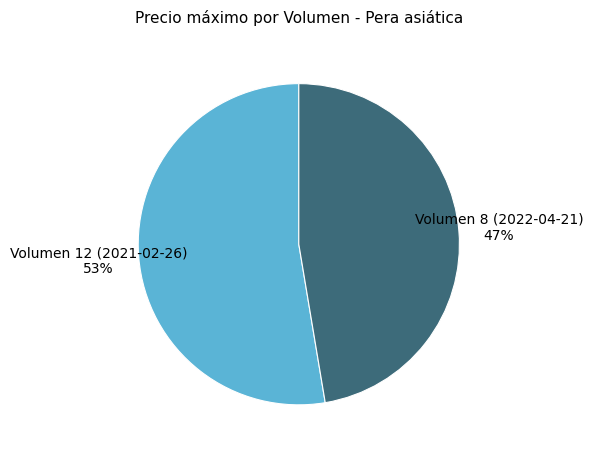

Which category has the biggest portion of the pie?

Volumen 12 (2021-02-26)